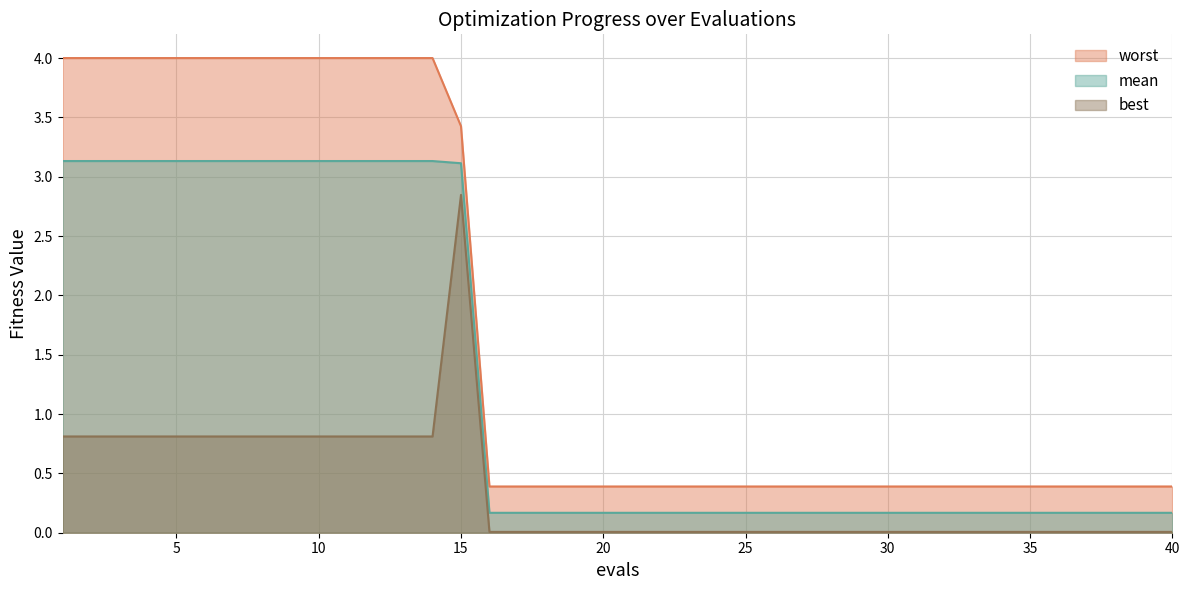

Reading right to left, extract all data points from this chart.

mean: 0.2	0.2	0.2	0.2	0.2	0.2	0.2	0.2	0.2	0.2	0.2	0.2	0.2	0.2	0.2	0.2	0.2	0.2	0.2	0.2	0.2	0.2	0.2	0.2	0.2	3.1	3.1	3.1	3.1	3.1	3.1	3.1	3.1	3.1	3.1	3.1	3.1	3.1	3.1	3.1
best: 0.0	0.0	0.0	0.0	0.0	0.0	0.0	0.0	0.0	0.0	0.0	0.0	0.0	0.0	0.0	0.0	0.0	0.0	0.0	0.0	0.0	0.0	0.0	0.0	0.0	2.8	0.8	0.8	0.8	0.8	0.8	0.8	0.8	0.8	0.8	0.8	0.8	0.8	0.8	0.8
worst: 0.4	0.4	0.4	0.4	0.4	0.4	0.4	0.4	0.4	0.4	0.4	0.4	0.4	0.4	0.4	0.4	0.4	0.4	0.4	0.4	0.4	0.4	0.4	0.4	0.4	3.4	4.0	4.0	4.0	4.0	4.0	4.0	4.0	4.0	4.0	4.0	4.0	4.0	4.0	4.0